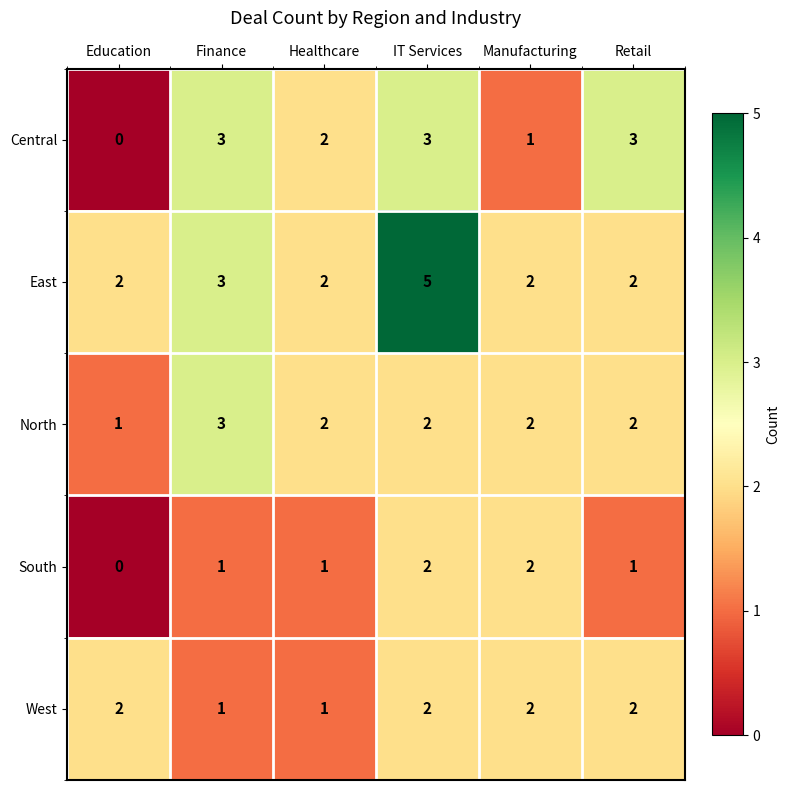

The value of North at Finance is 3. True or false?

True